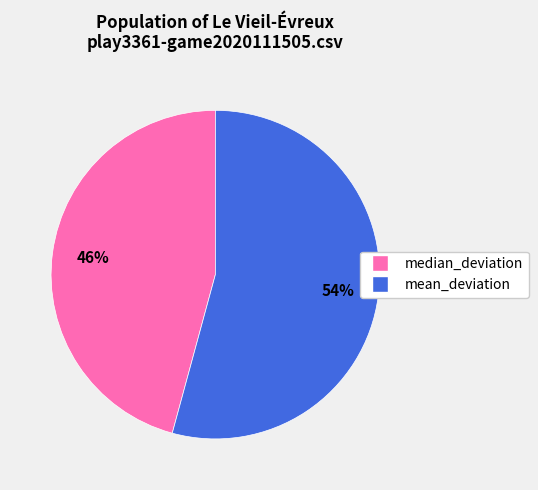

True or false: median_deviation accounts for 60% of the total.

False